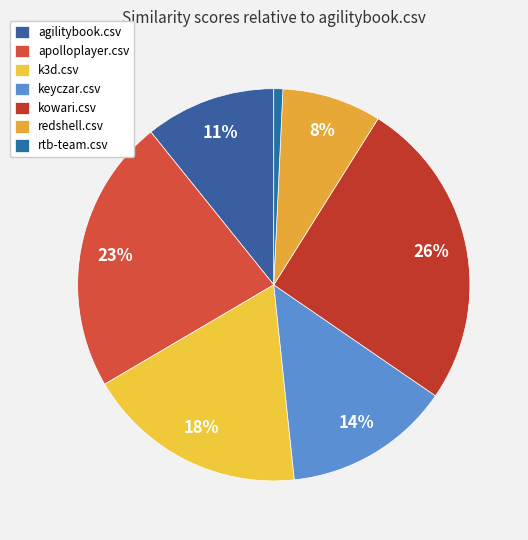

What is the largest slice in the pie chart?

kowari.csv